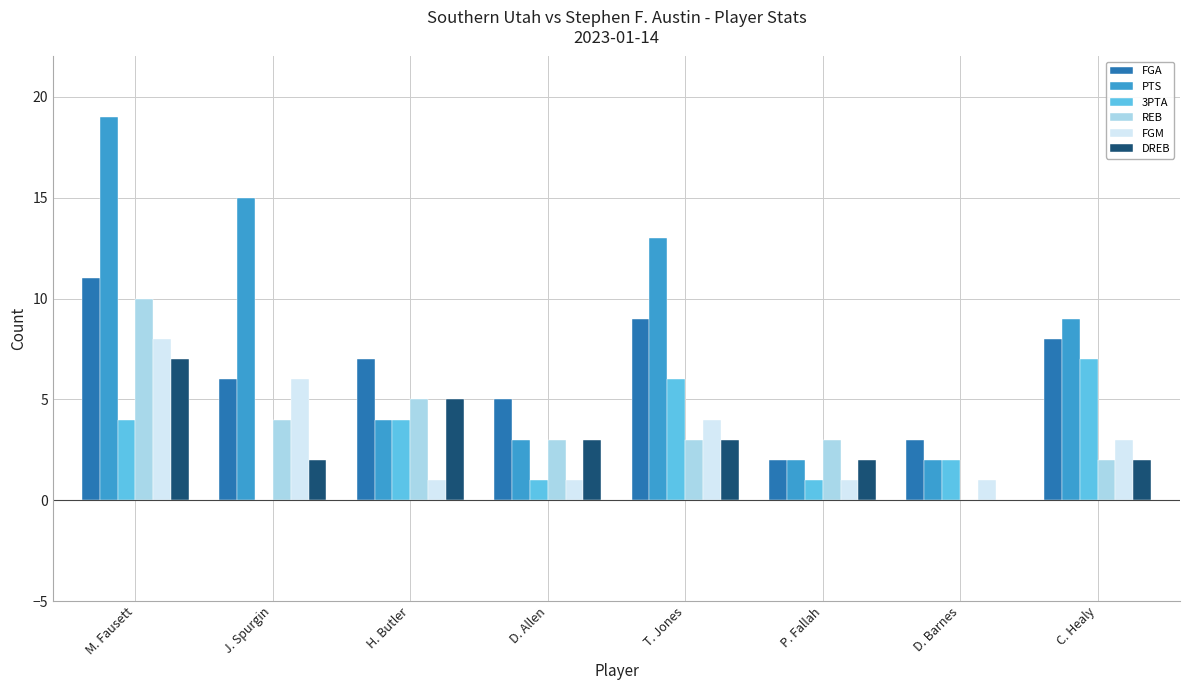

At which category is the sum across all series the highest?

M. Fausett